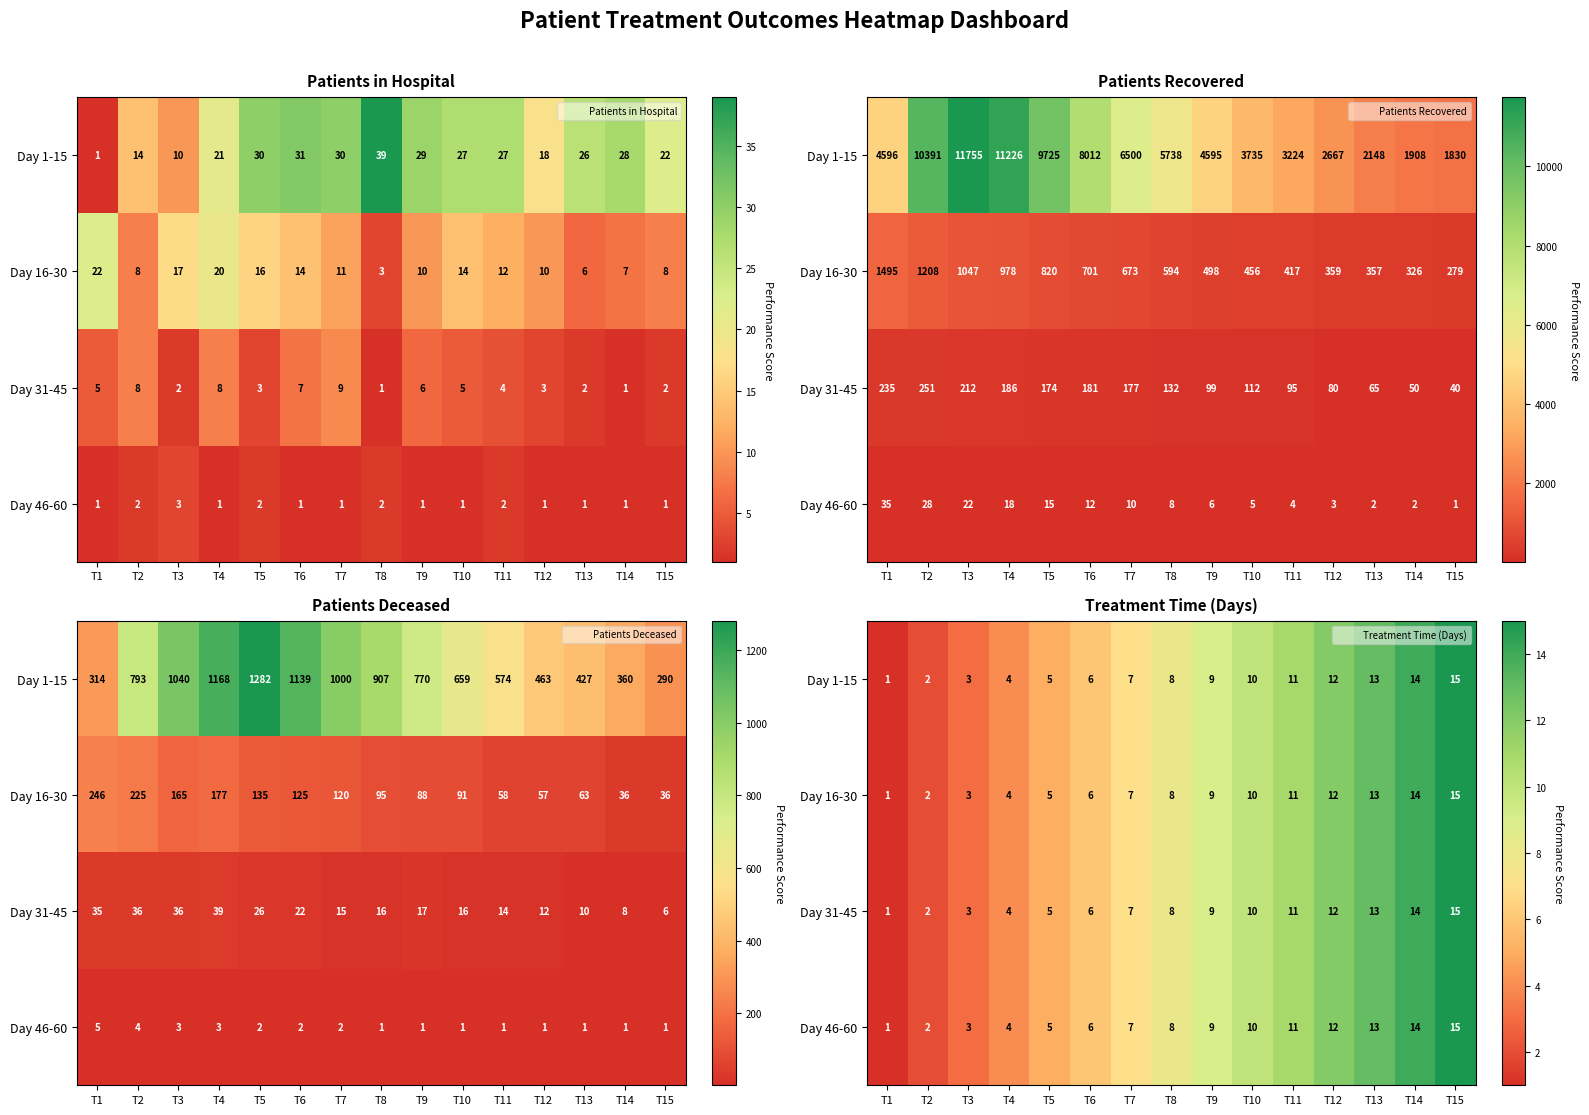

Is it true that Day 31-45 equals 6 at T6?

True